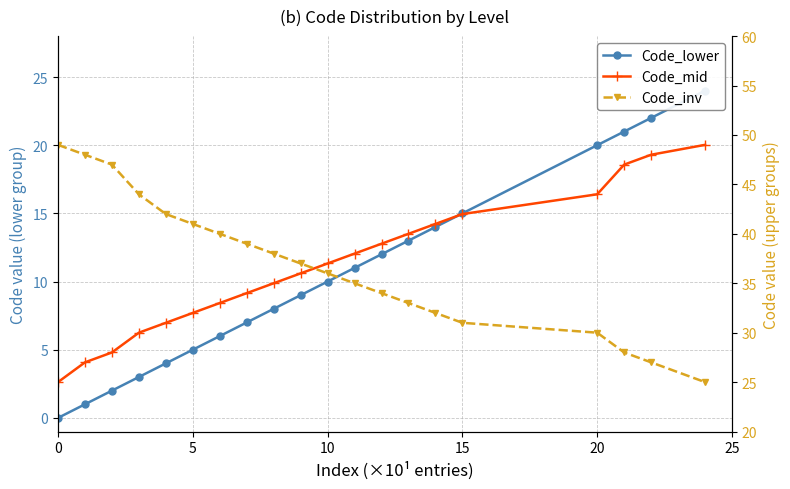

Which series has the widest spread of values?

Code_lower